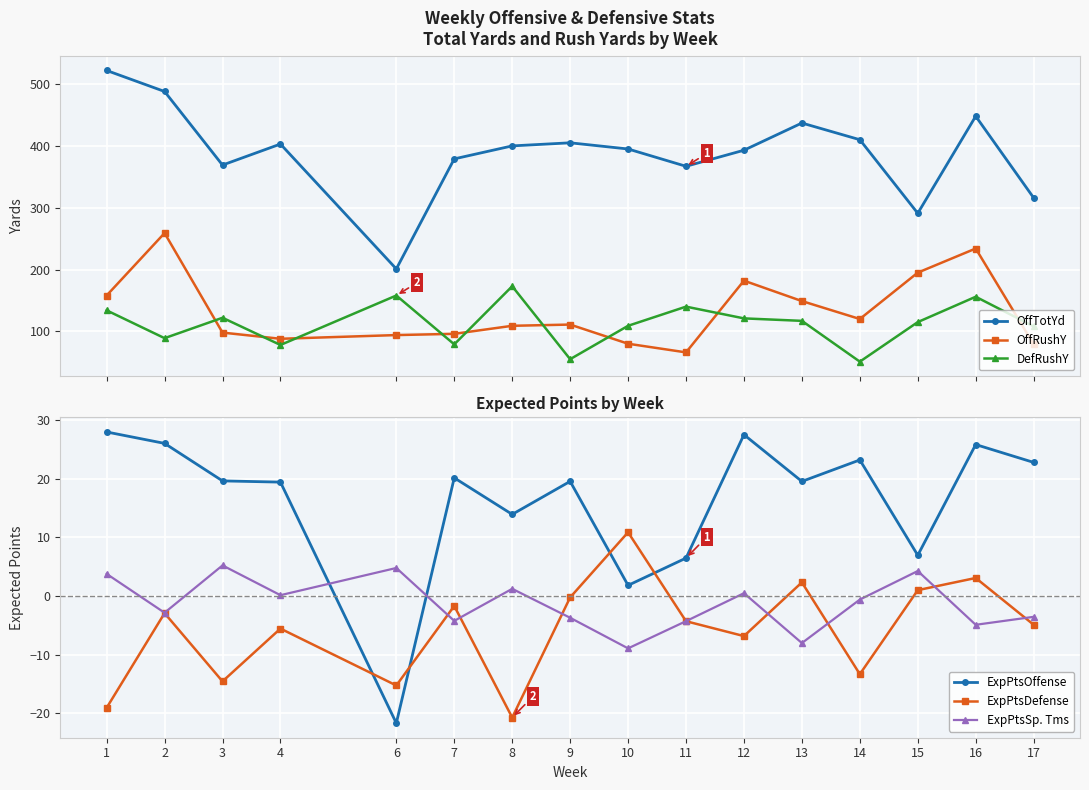

Which series has the largest total across all categories?

OffTotYd